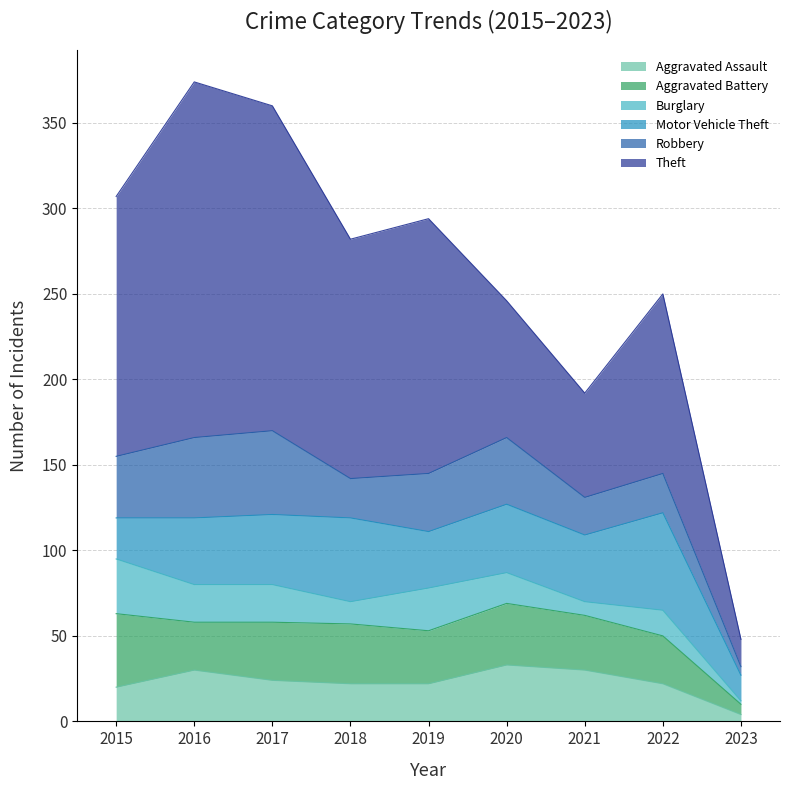

At which category is the sum across all series the highest?

2016